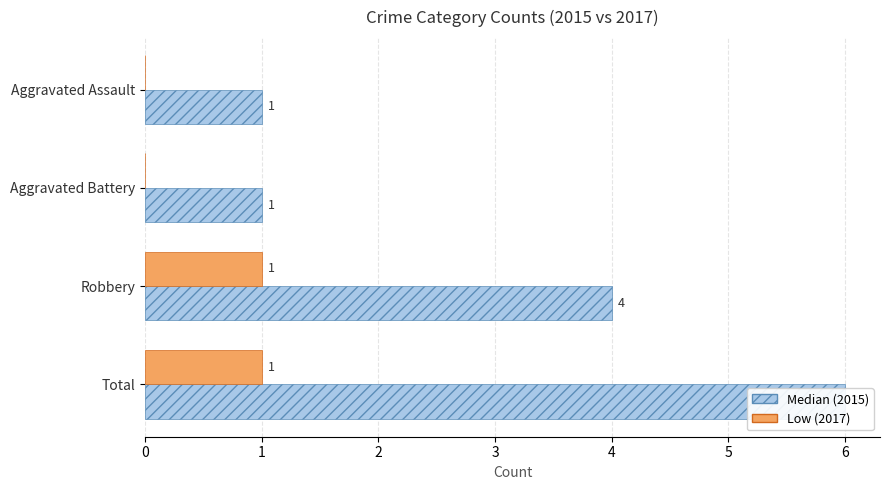

The value of Low (count) at Robbery is 1. True or false?

True